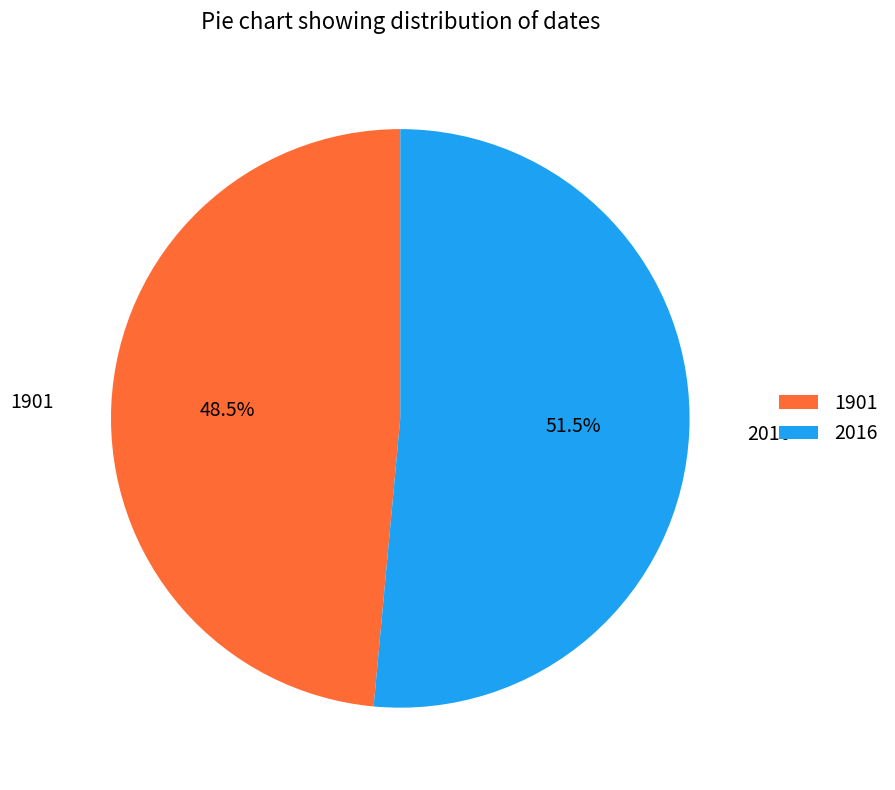

What percentage do 2016 and 1901 together represent?

100.0%